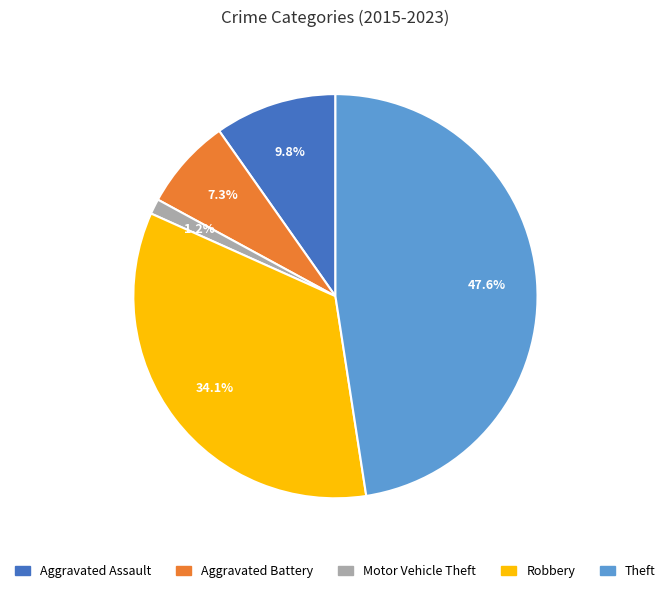

What percentage is NOT represented by Robbery?

65.9%